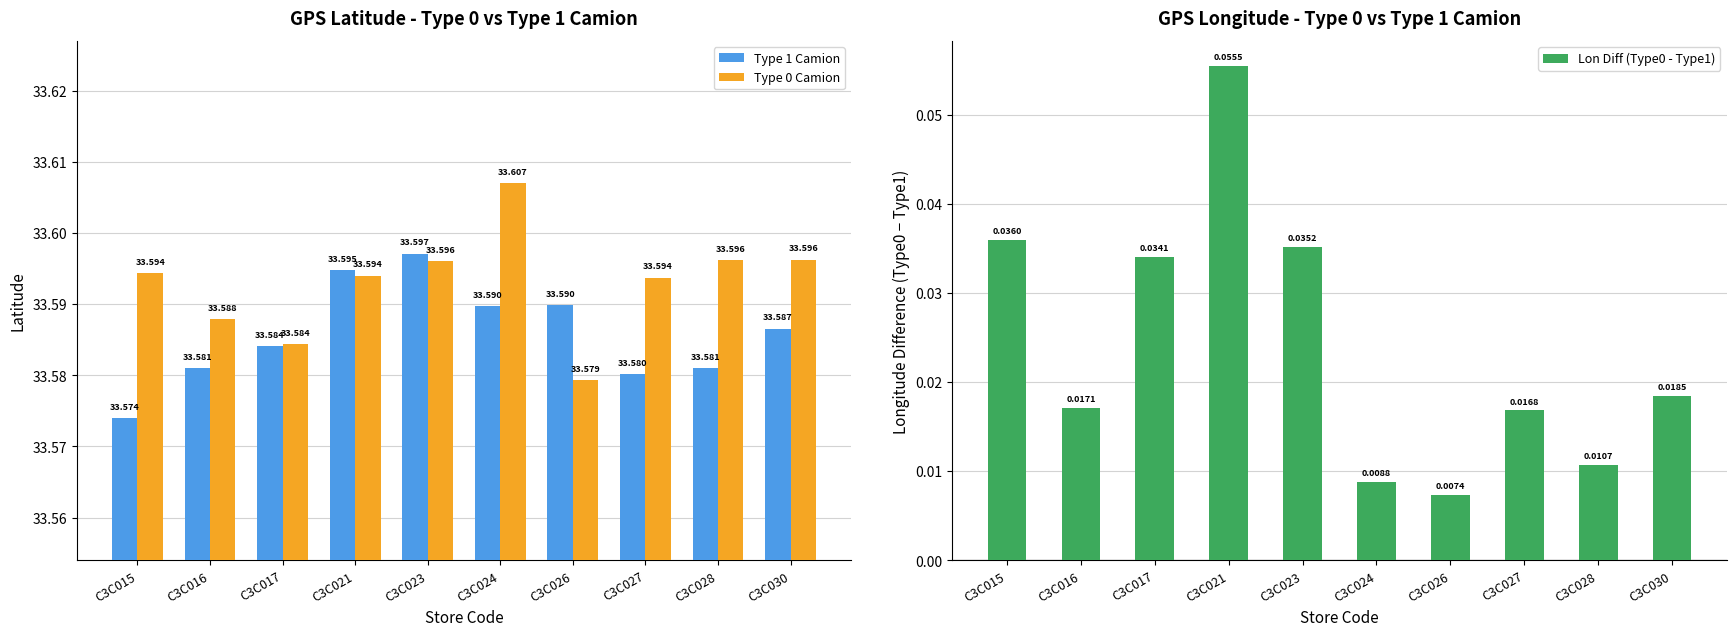

The Type 0 Camion series shows 17.8 at C3C016. True or false?

False